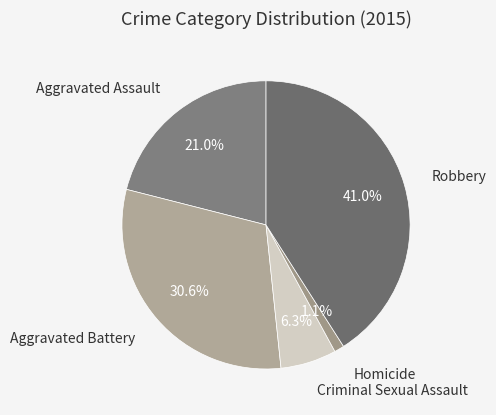

What is the ratio of the value at Criminal Sexual Assault to the value at Homicide?

5.7